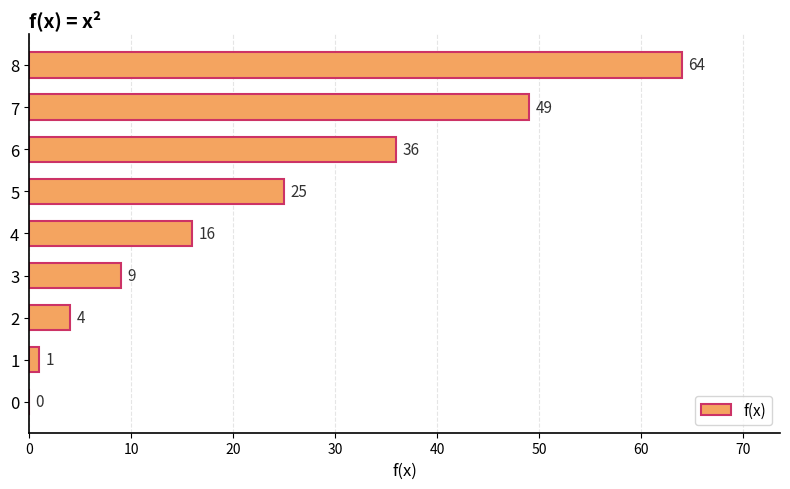

Where is the data nearest to the value 32?

6